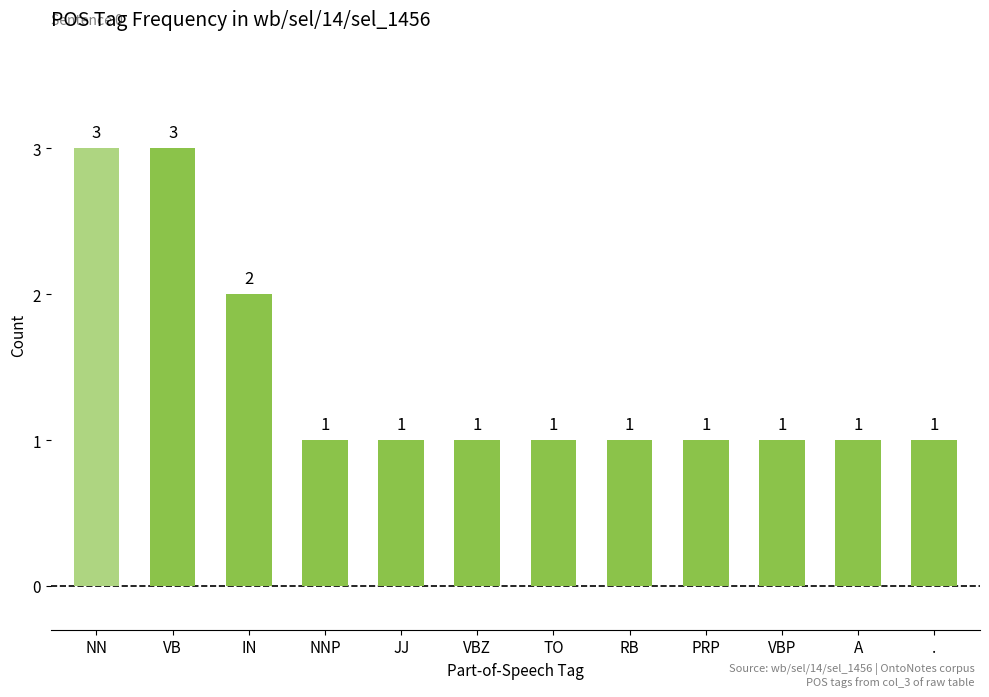

The chart shows a value of 1 at A. True or false?

True